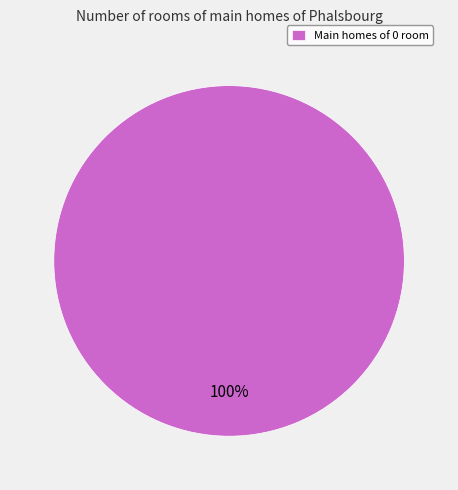

What percentage is the Main homes of 0 room slice, to the nearest percent?

100%